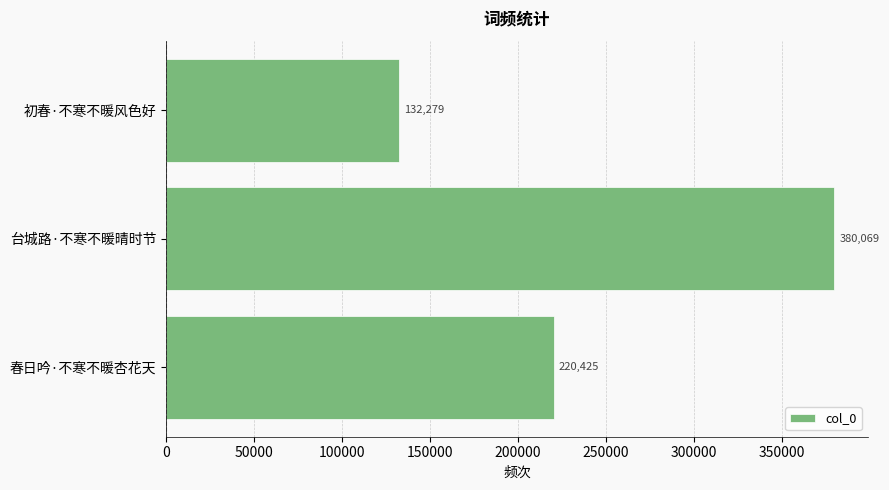

Which label corresponds to the smallest value in the chart?

初春·不寒不暖风色好